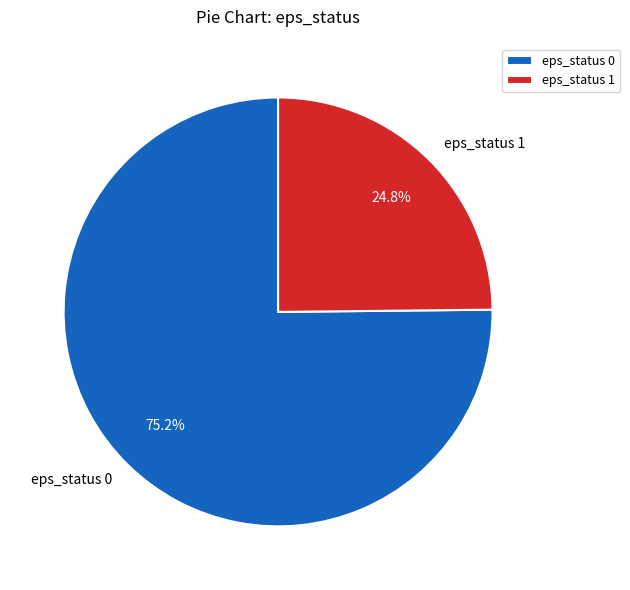

Which category has the biggest portion of the pie?

eps_status 0